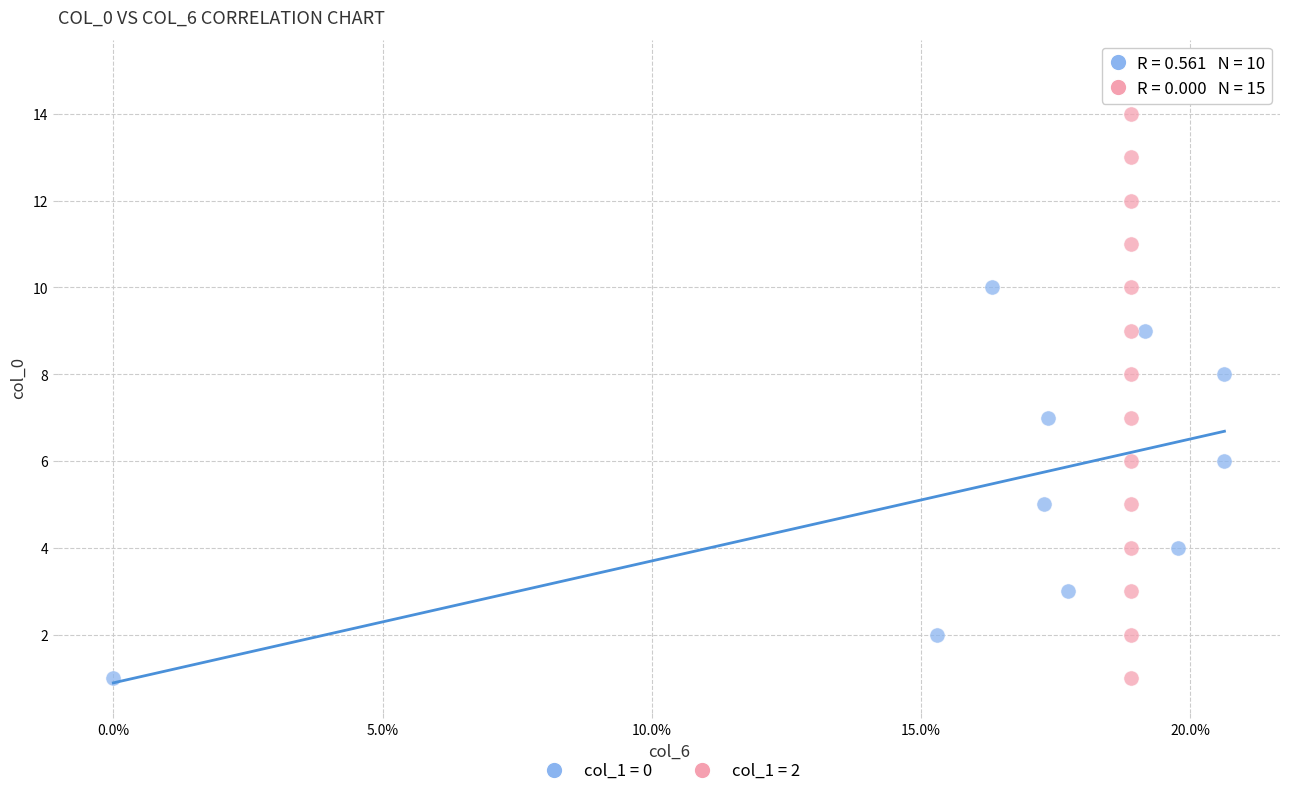

Which series reaches the maximum Y coordinate?

col_1 = 2